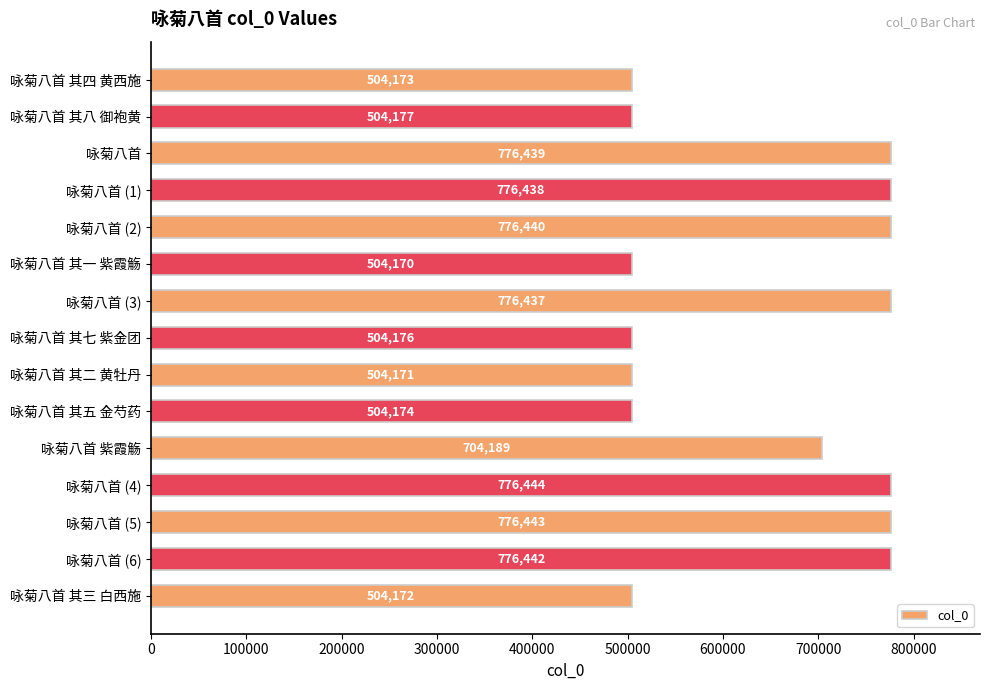

Count the number of categories in the chart.

15